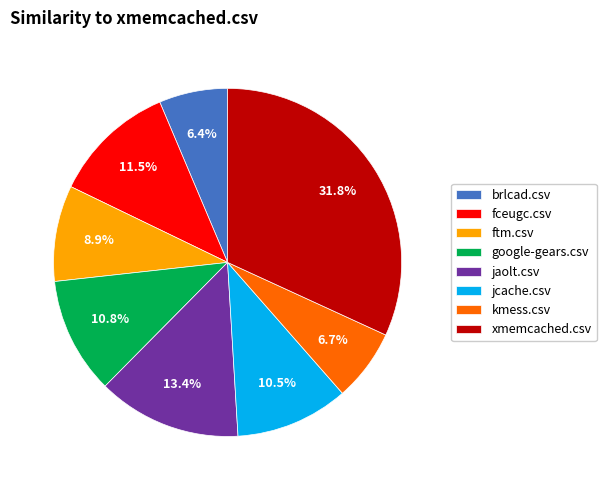

Count the number of slices in the pie.

8